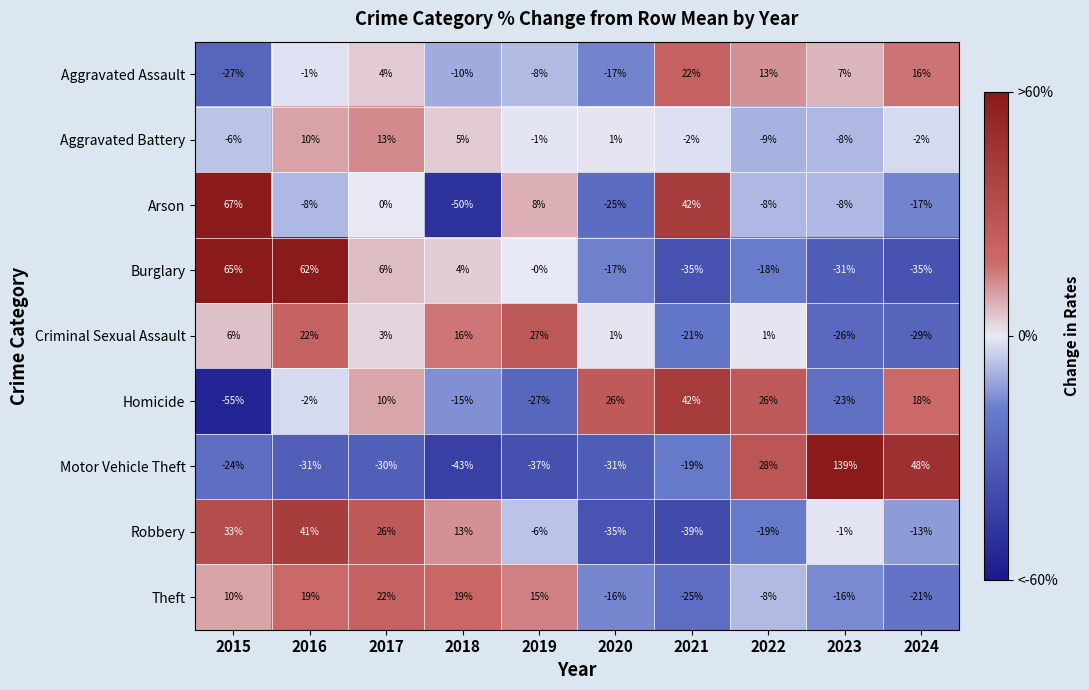

At which category is the sum across all series the highest?

2016